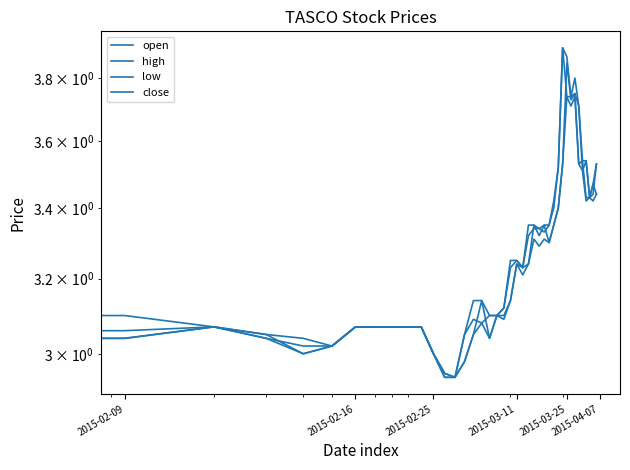

What position from the right is 2015-02-09?

39